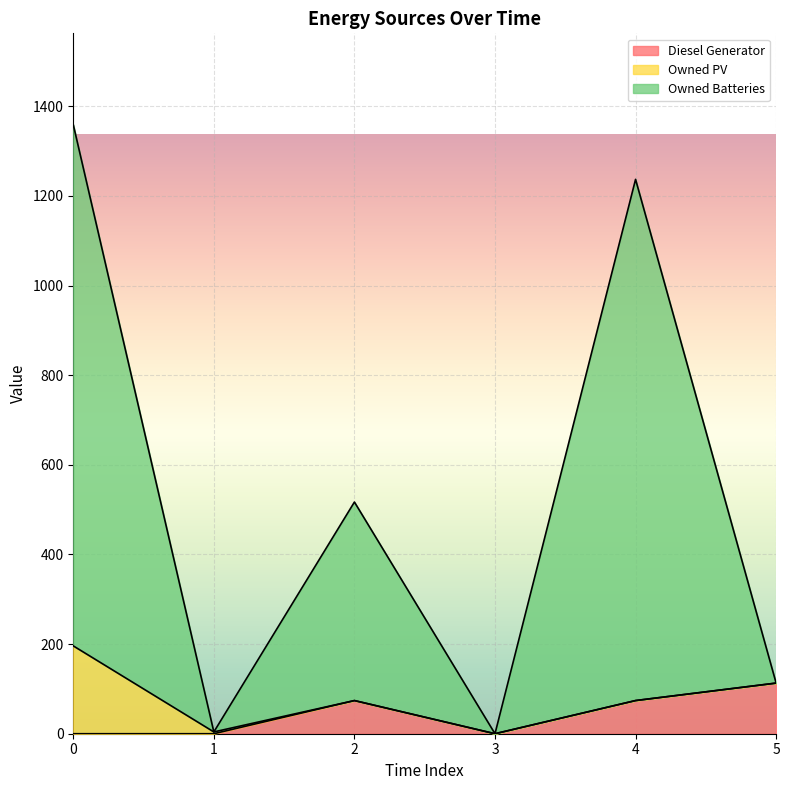

The Diesel Generator series shows -56 at 1. True or false?

False